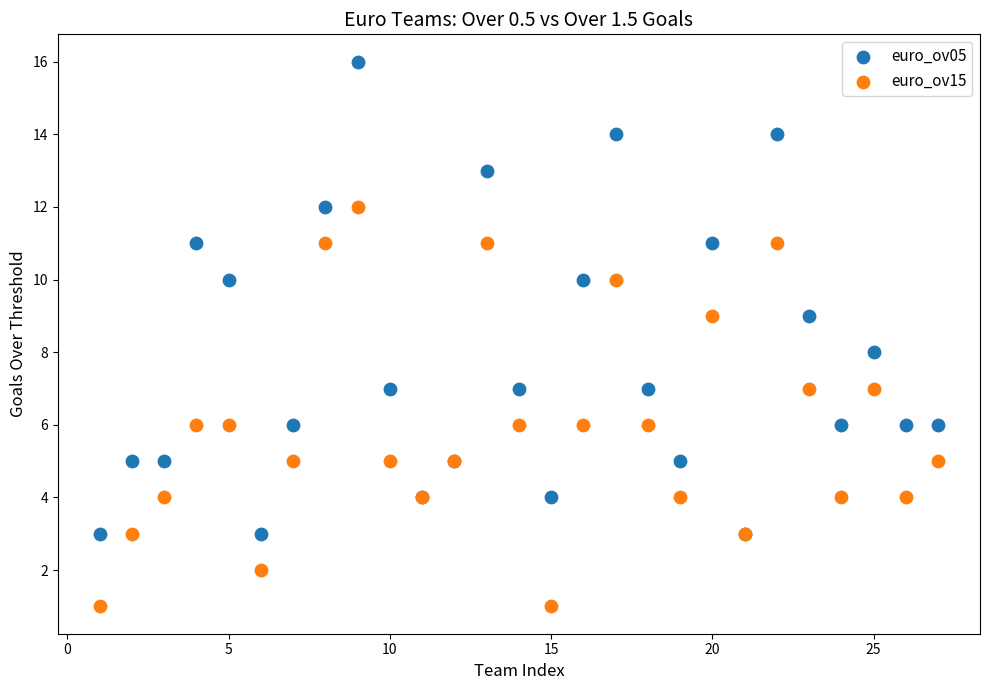

Which series contains the highest Y value?

euro_ov05